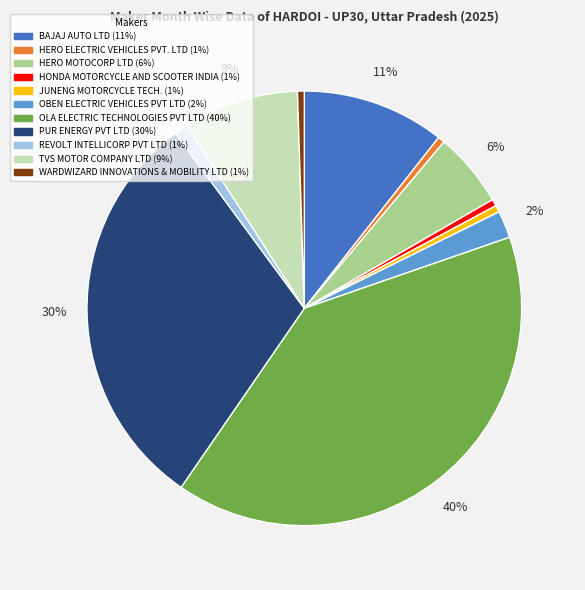

To the nearest percent, what percentage of the pie is HONDA MOTORCYCLE AND SCOOTER INDIA?

1%